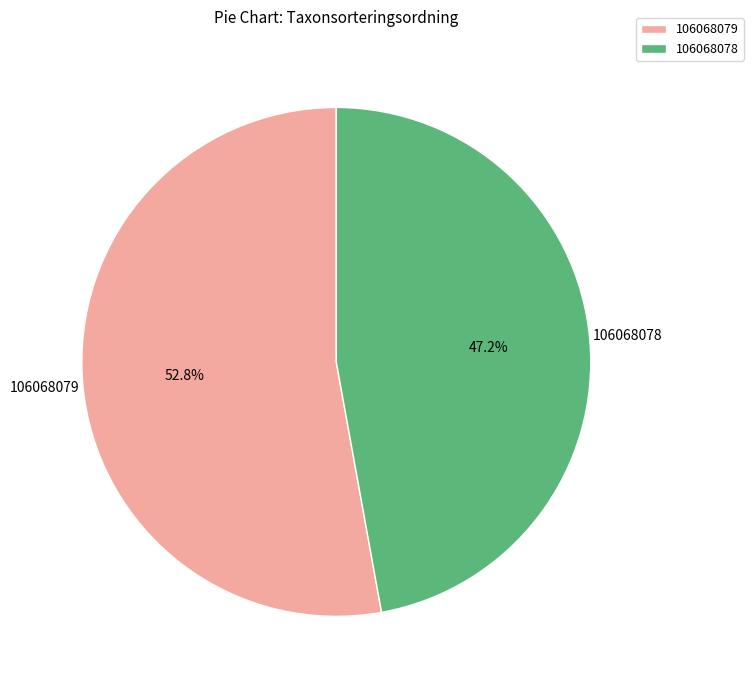

Which category accounts for the majority?

106068079